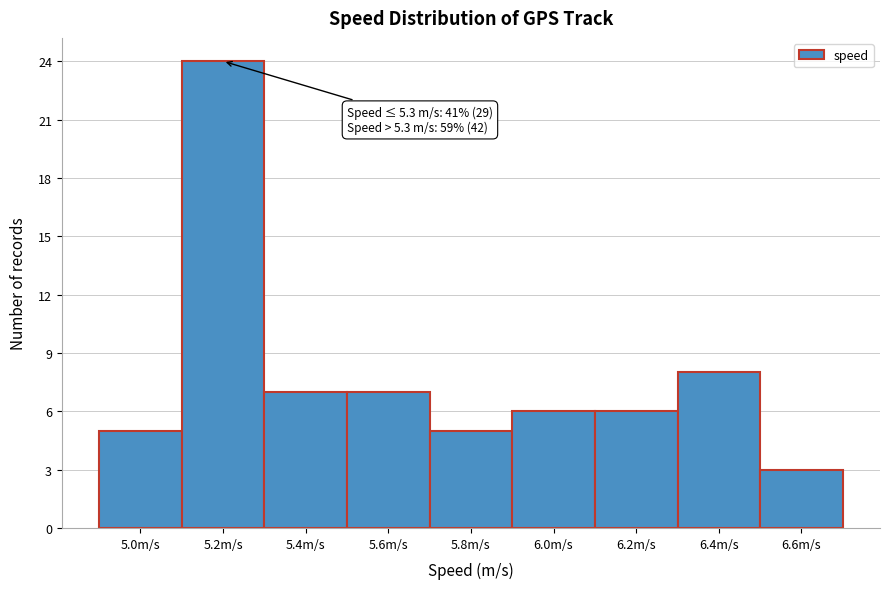

Reading left to right, list all the values displayed in this chart.

5.0m/s=5	5.2m/s=24	5.4m/s=7	5.6m/s=7	5.8m/s=5	6.0m/s=6	6.2m/s=6	6.4m/s=8	6.6m/s=3